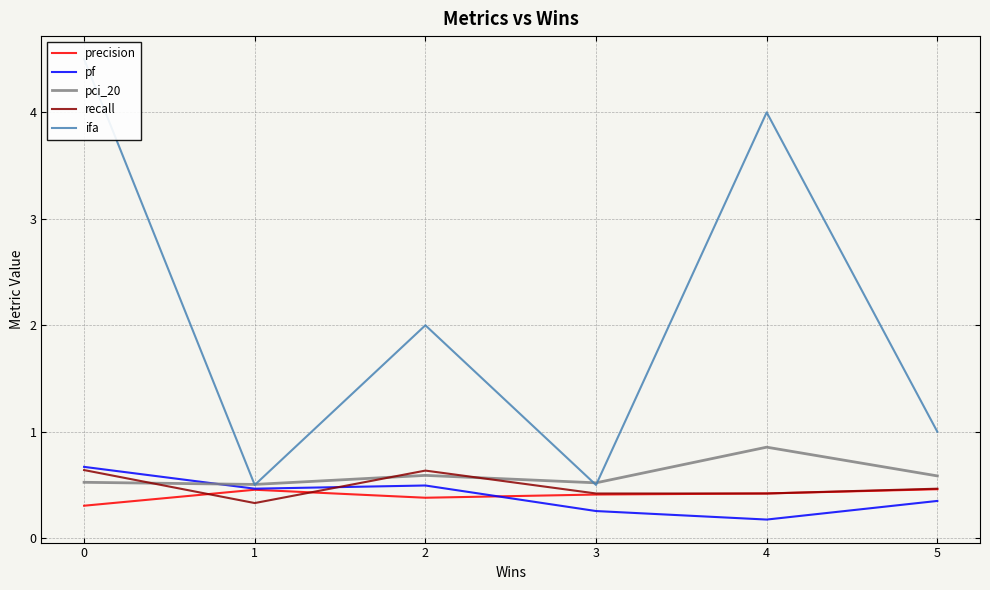

Is it true that recall equals 0.3 at 1?

True